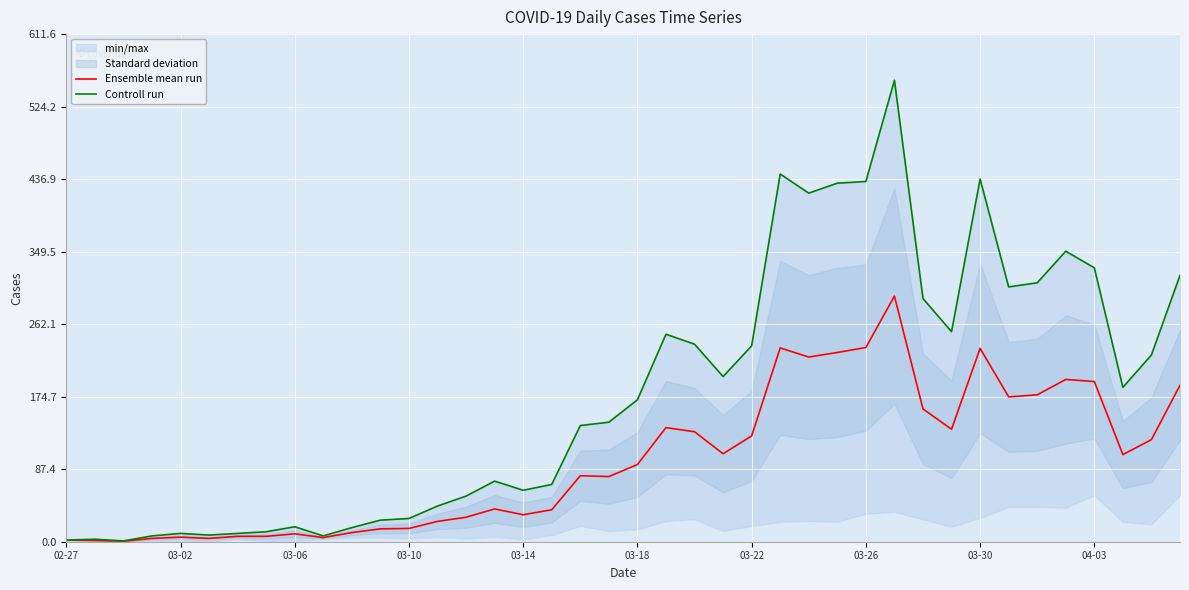

True or false: Ensemble mean run and Controll run cross at least once.

False